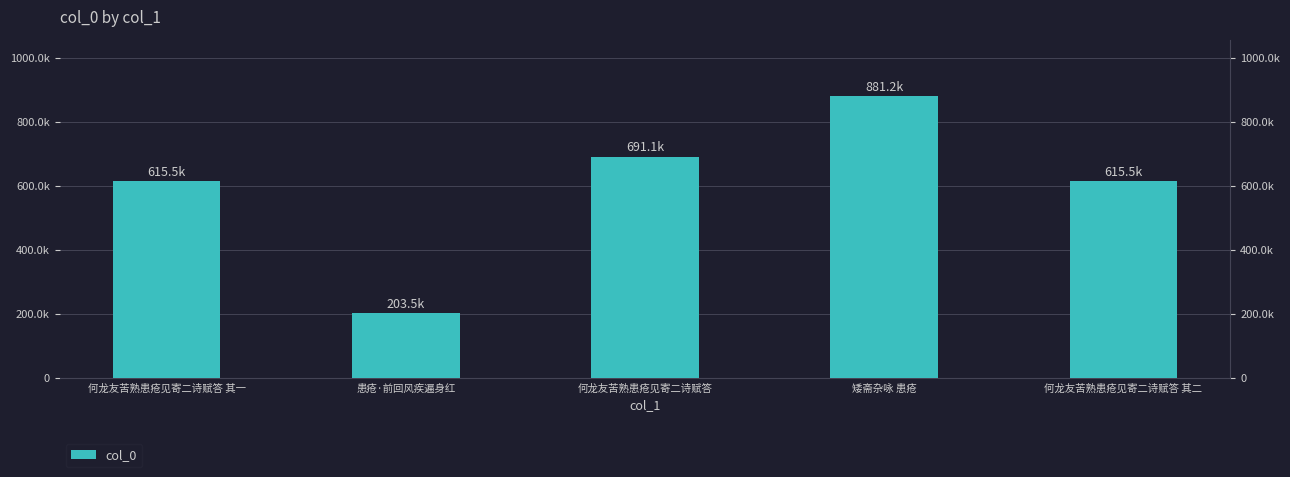

List the labels in order of value, largest first.

矮斋杂咏 患疮, 何龙友苦熟患疮见寄二诗赋答, 何龙友苦熟患疮见寄二诗赋答 其二, 何龙友苦熟患疮见寄二诗赋答 其一, 患疮·前回风疾遍身红